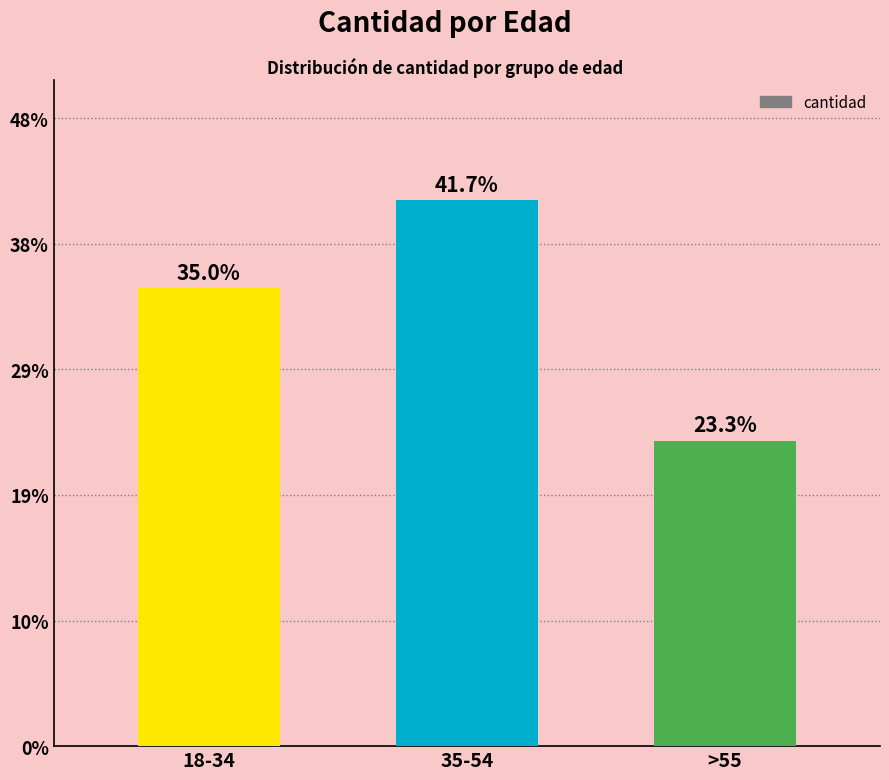

Does the chart contain any negative values?

No